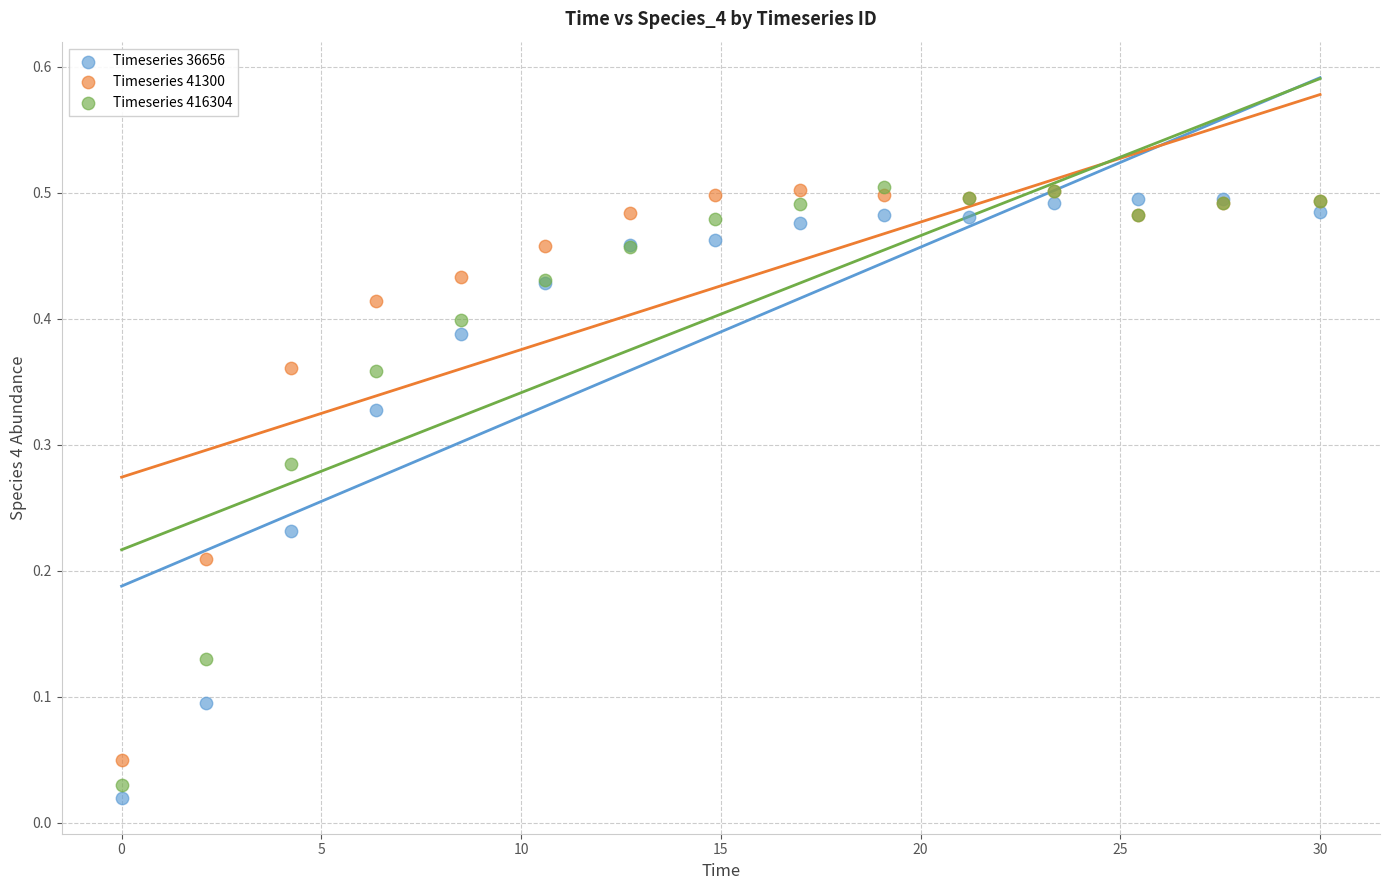

Which series reaches the minimum Y coordinate?

Timeseries 36656